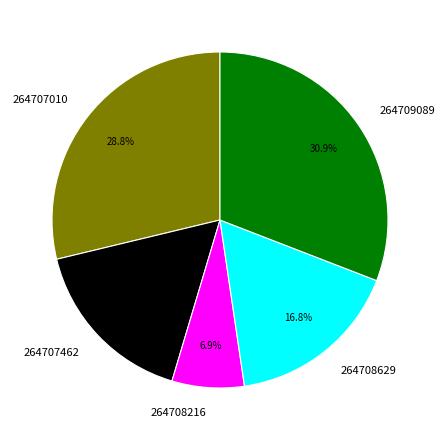

Which category has the smallest portion of the pie?

264708216